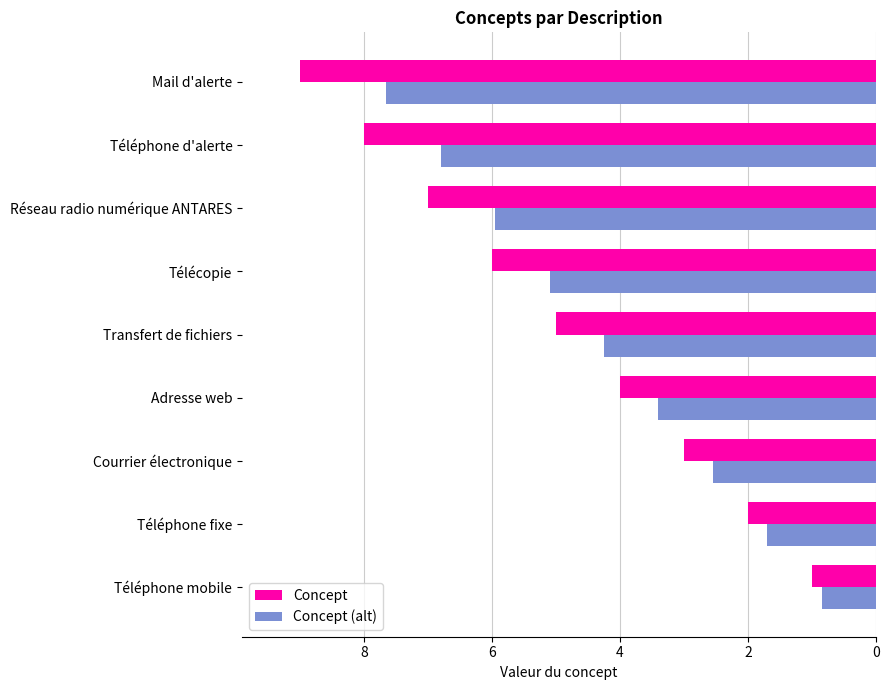

At Adresse web, list the series in order from largest to smallest.

Concept, Concept (alt)